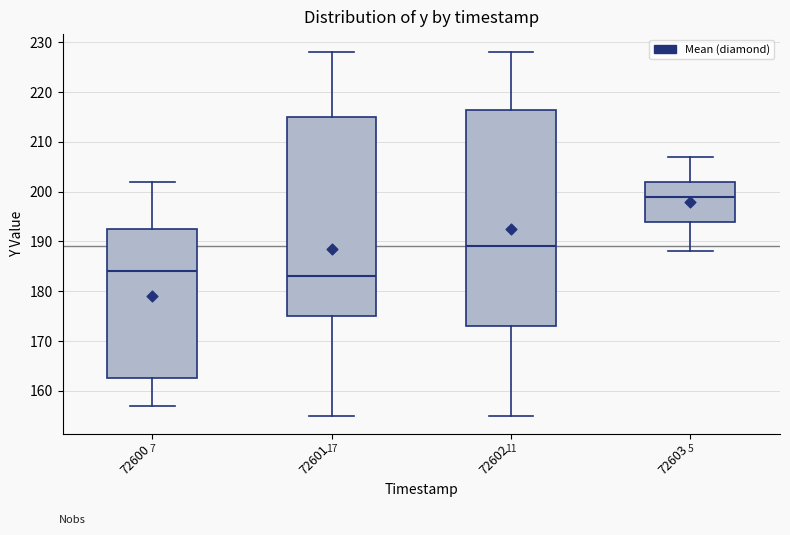

Reading left to right, transcribe this box plot: for each box, give where its median line is, the range the box spans, and where its two whiskers end, as read against the y-axis. The values are not printed on the chart, so give them approximately, as read against the axis.

72600: median 184, box 163 to 193, whiskers 157 to 202
72601: median 183, box 175 to 215, whiskers 155 to 228
72602: median 189, box 173 to 217, whiskers 155 to 228
72603: median 199, box 194 to 202, whiskers 188 to 207